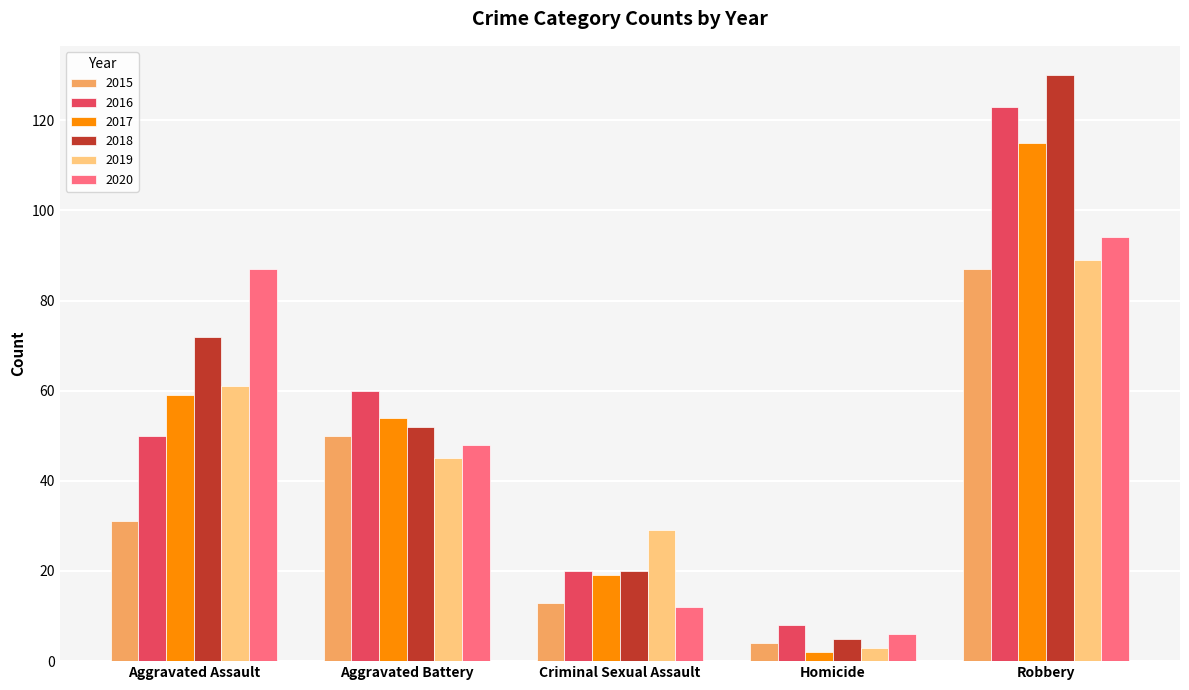

How many bars are there in total?

30